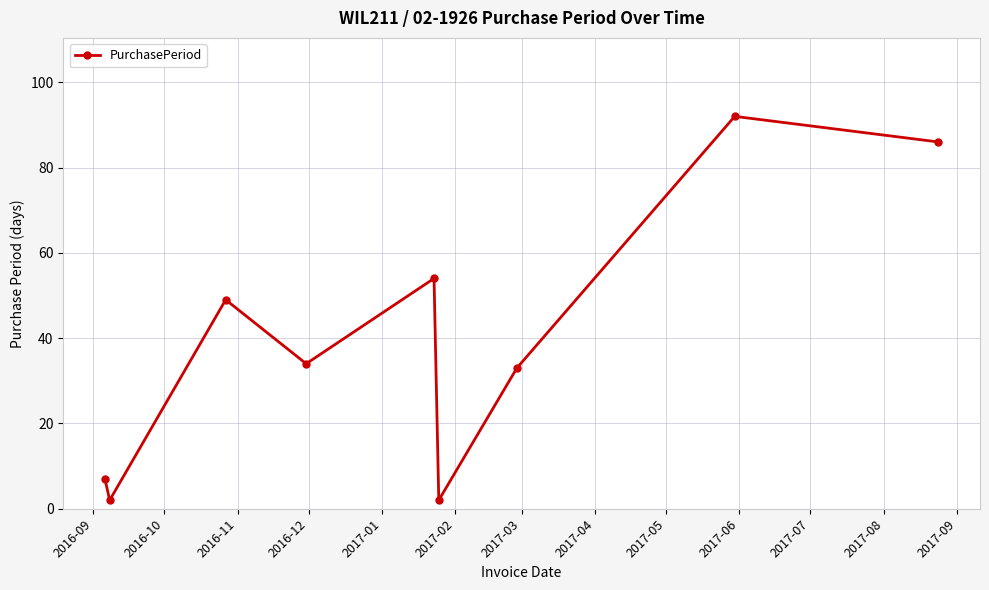

What is the difference between the maximum and minimum values?

90